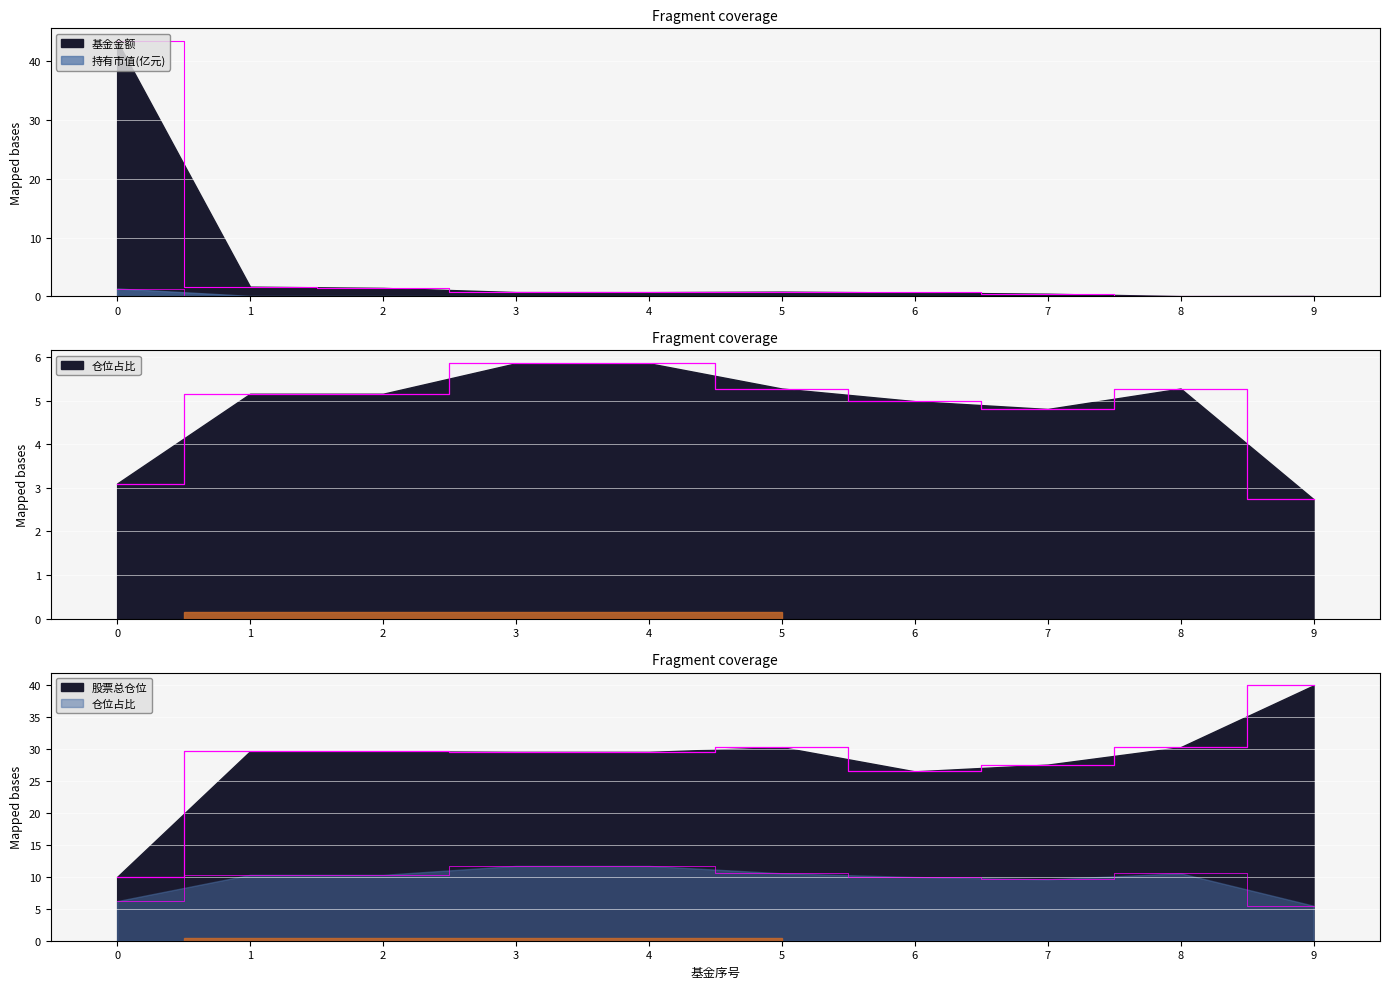

Reading right to left, extract all data points from this chart.

基金金额: 0.1	0.1	0.5	0.7	0.8	0.7	0.7	1.4	1.7	43.4
持有市值(亿元): 0.0	0.0	0.0	0.0	0.0	0.0	0.0	0.1	0.1	1.3
仓位占比: 2.7	5.3	4.8	5.0	5.3	5.9	5.9	5.2	5.2	3.1
股票总仓位: 40.0	30.3	27.6	26.5	30.3	29.6	29.6	29.7	29.7	10.0